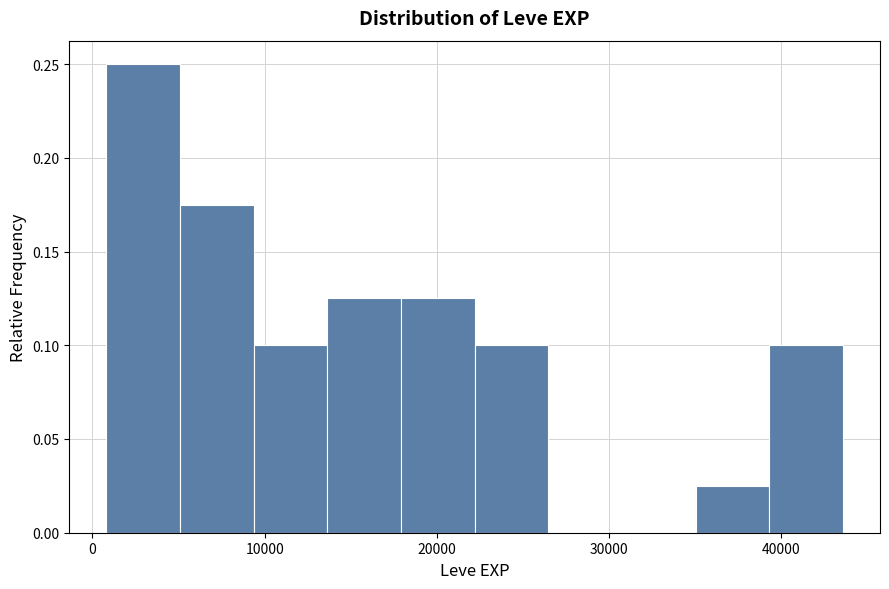

Over which range of the x-axis is the bar tallest?

1000 to 5000